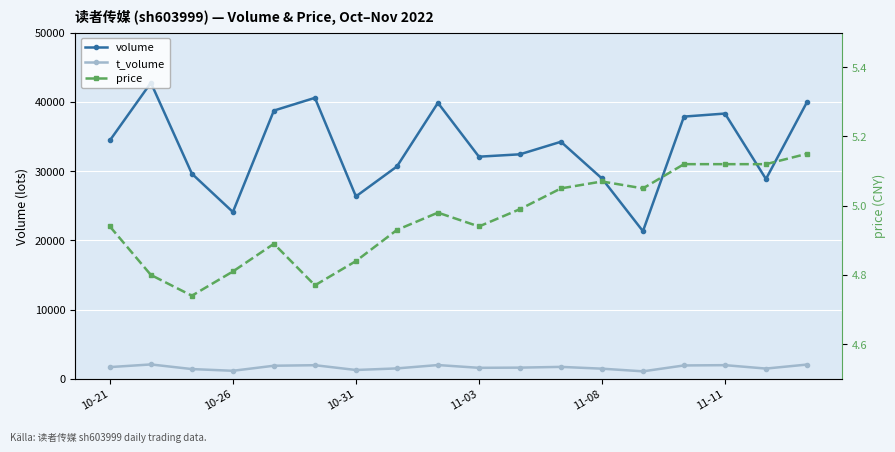

True or false: t_volume and volume intersect in this chart.

False